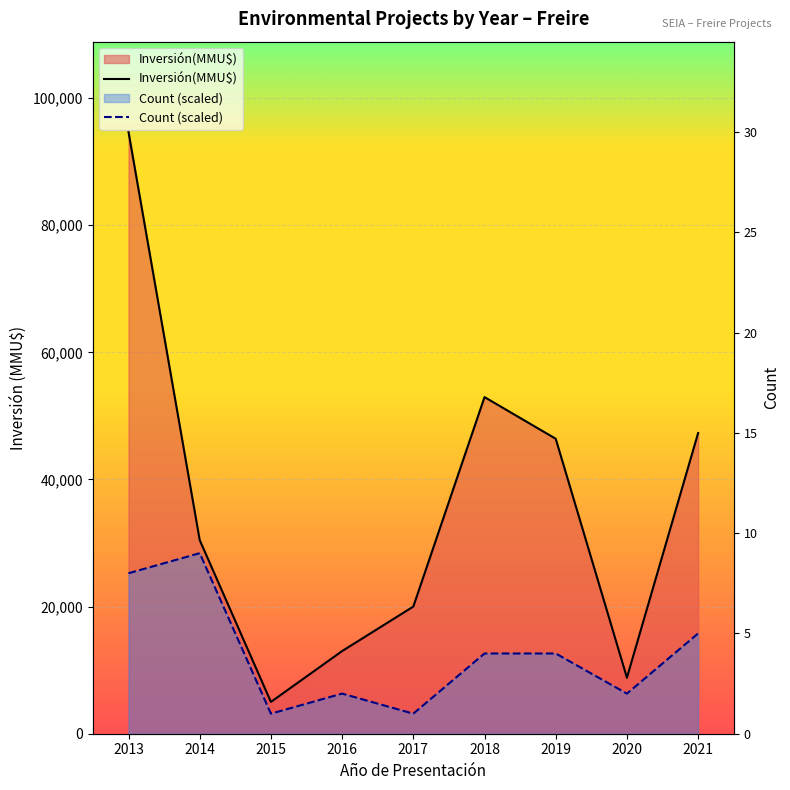

At which label is Count (scaled) closest to 15777?

2021